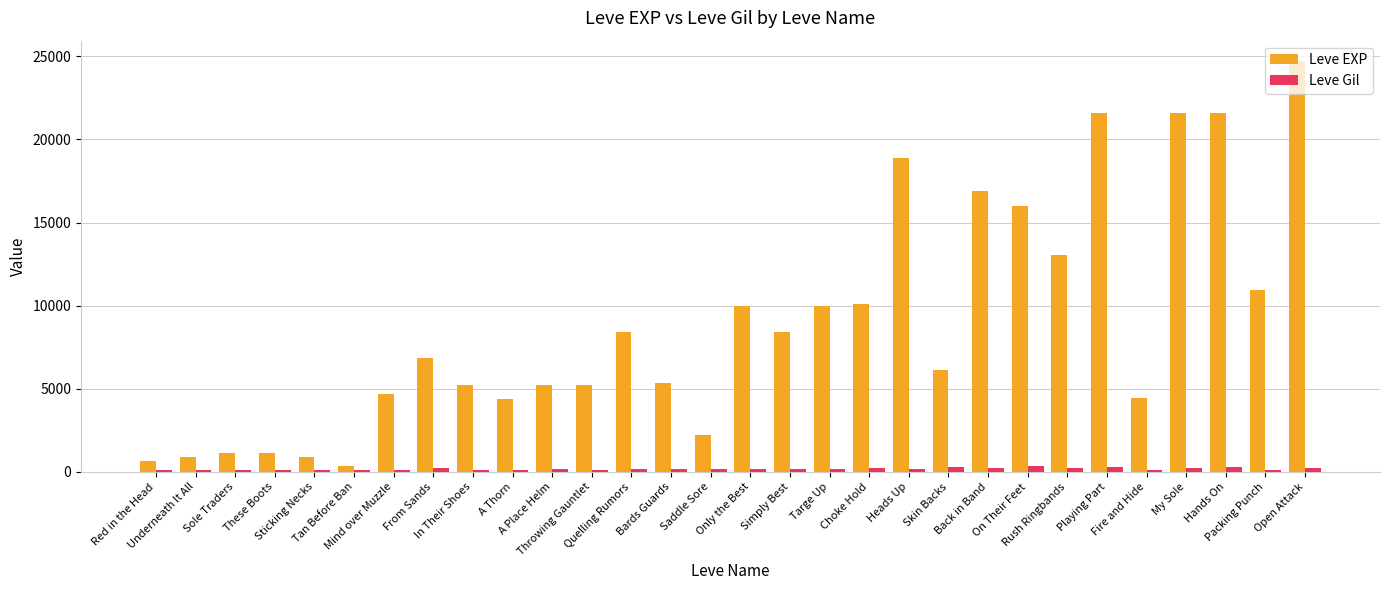

What is the maximum value shown in the chart?

24710